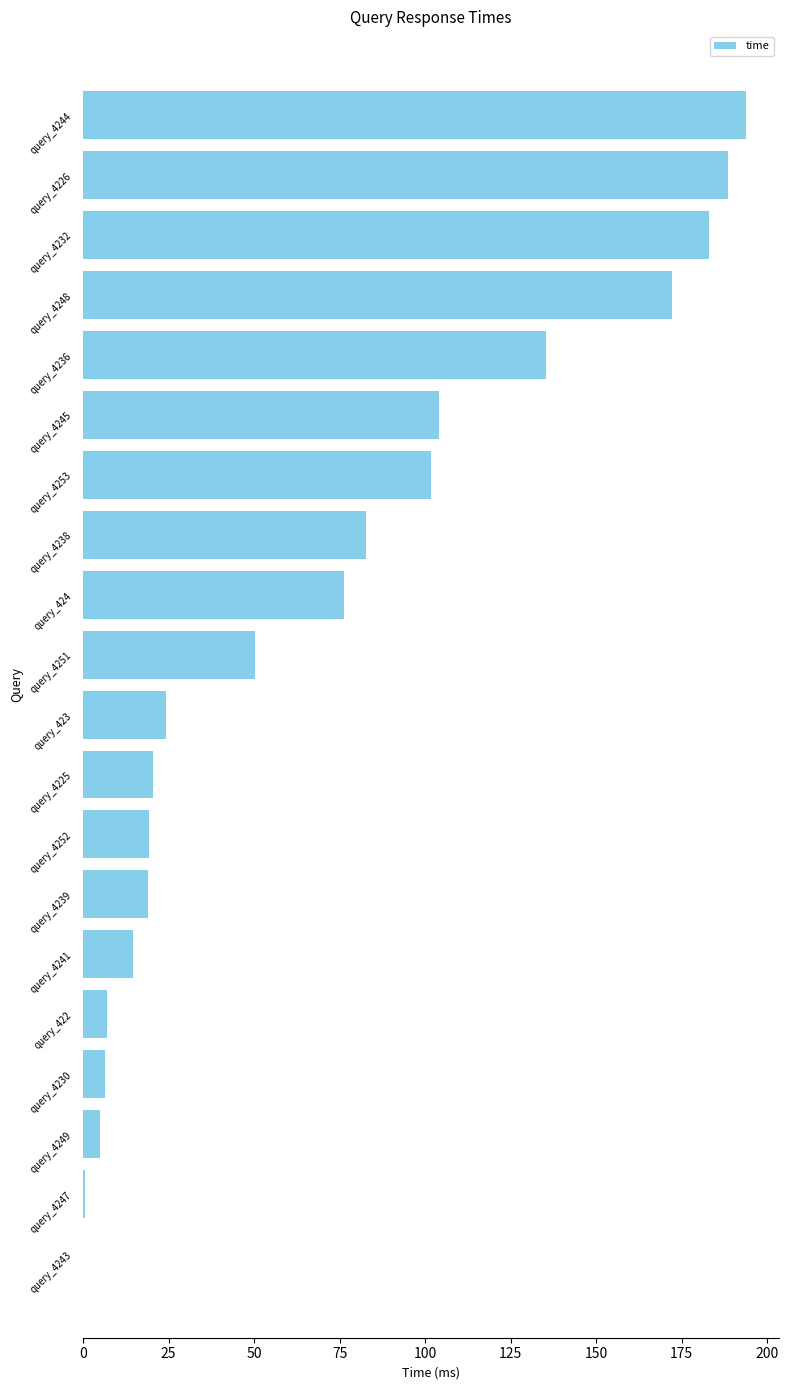

What is the sum of all values?

1404.1